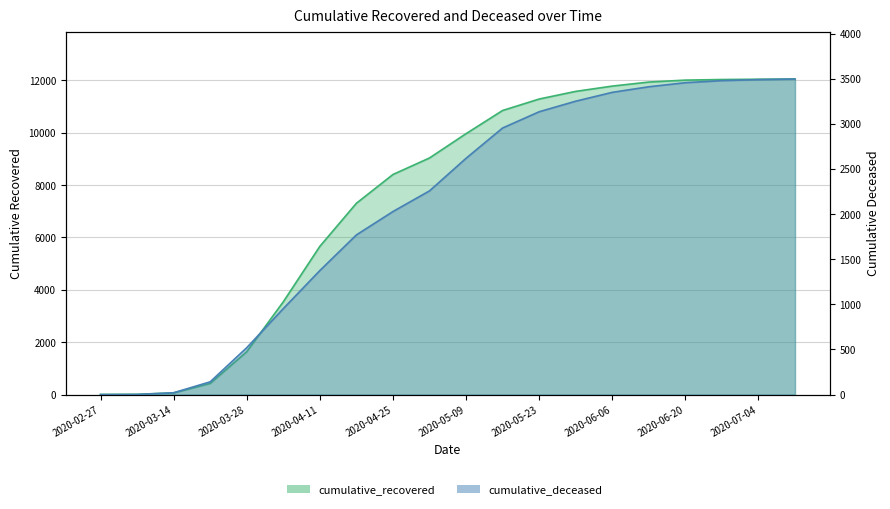

At how many categories does at least one series exceed 5817?

13